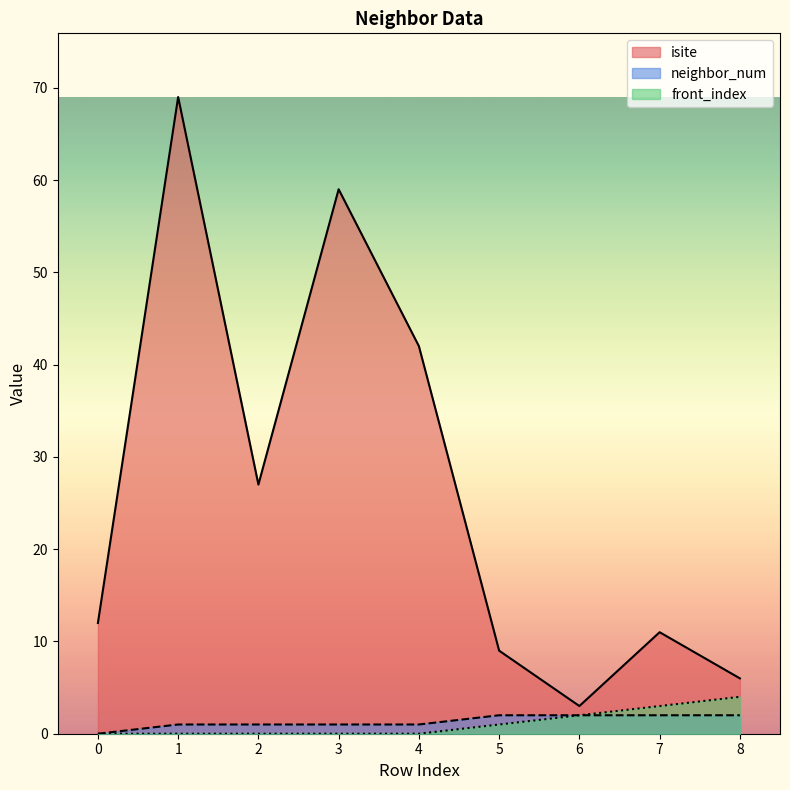

What is the difference between the highest and lowest values at 4?

42